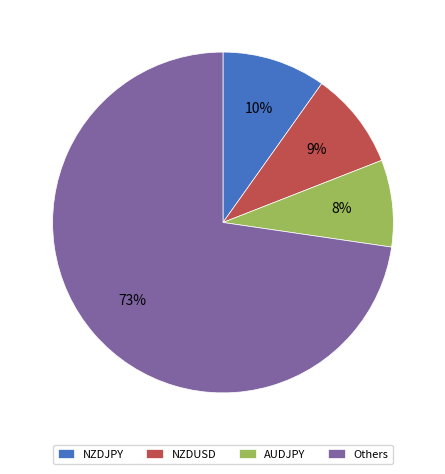

Does AUDJPY account for over 50% of the chart?

No